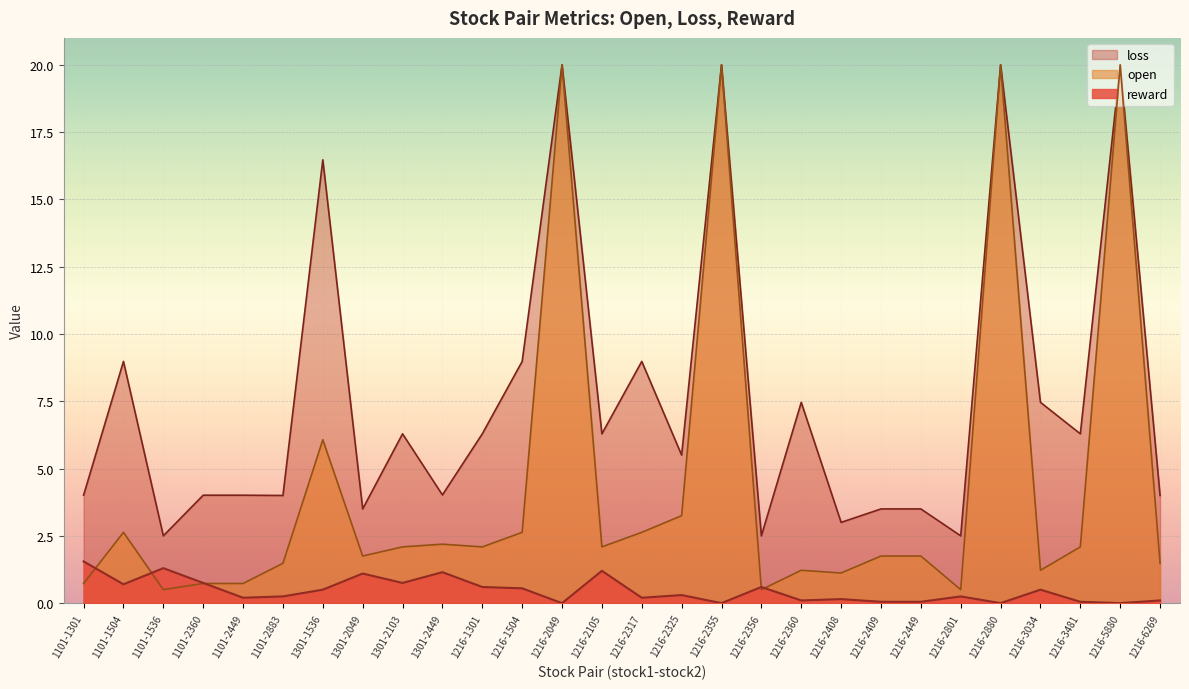

Is the value of open at 1101-2883 greater than the value of reward at 1216-2049?

Yes